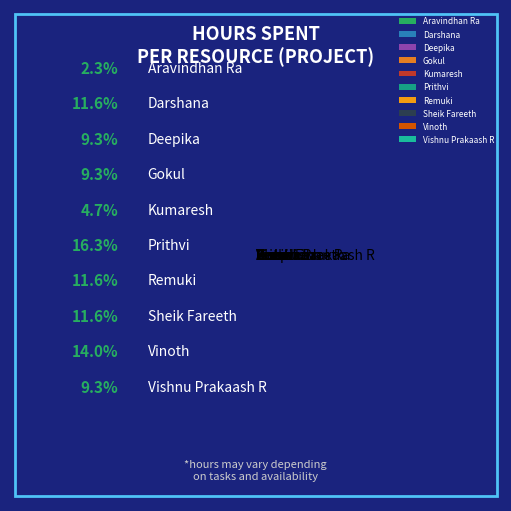

Combined, do Deepika and Aravindhan Ra account for over 50%?

No